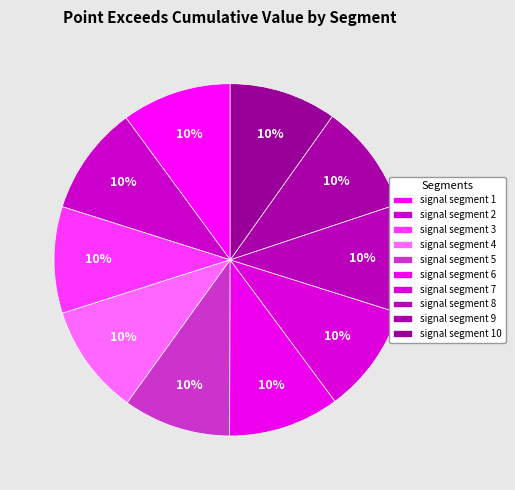

The signal segment 5 slice represents 10% of the pie. True or false?

True